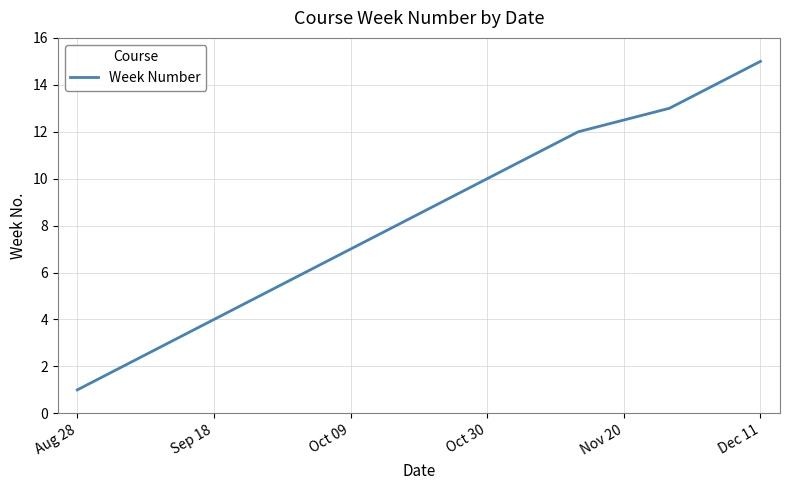

What is the greatest value displayed?

15